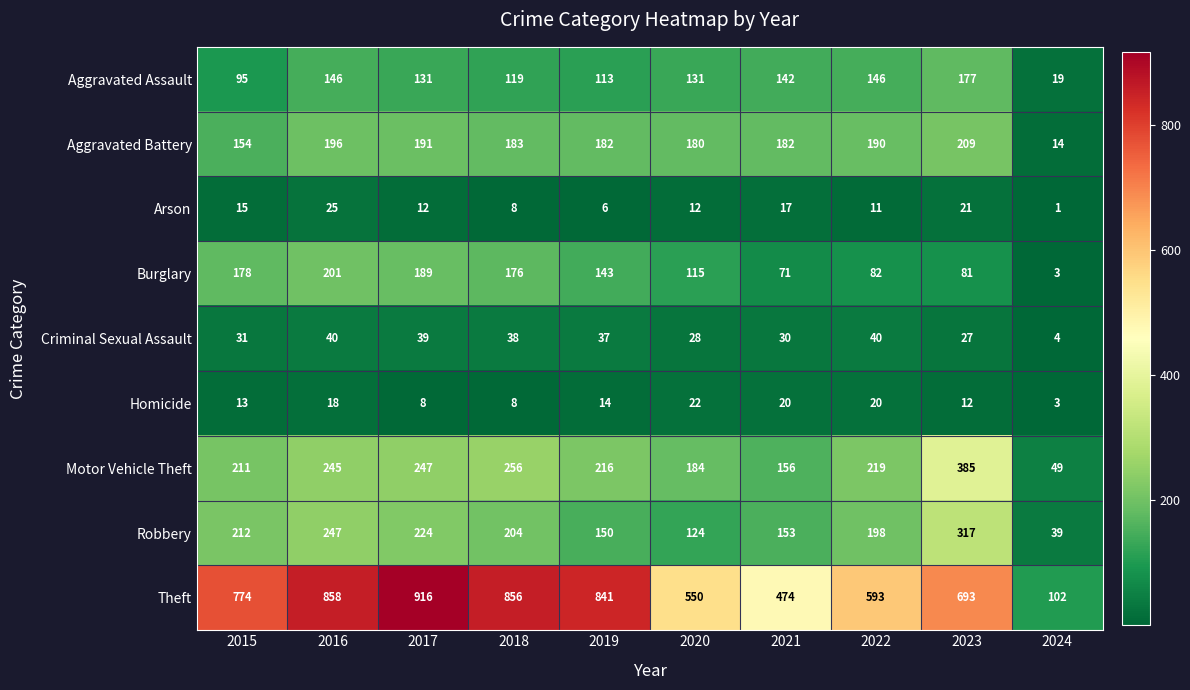

What is the total value across all series at 2015?

1683